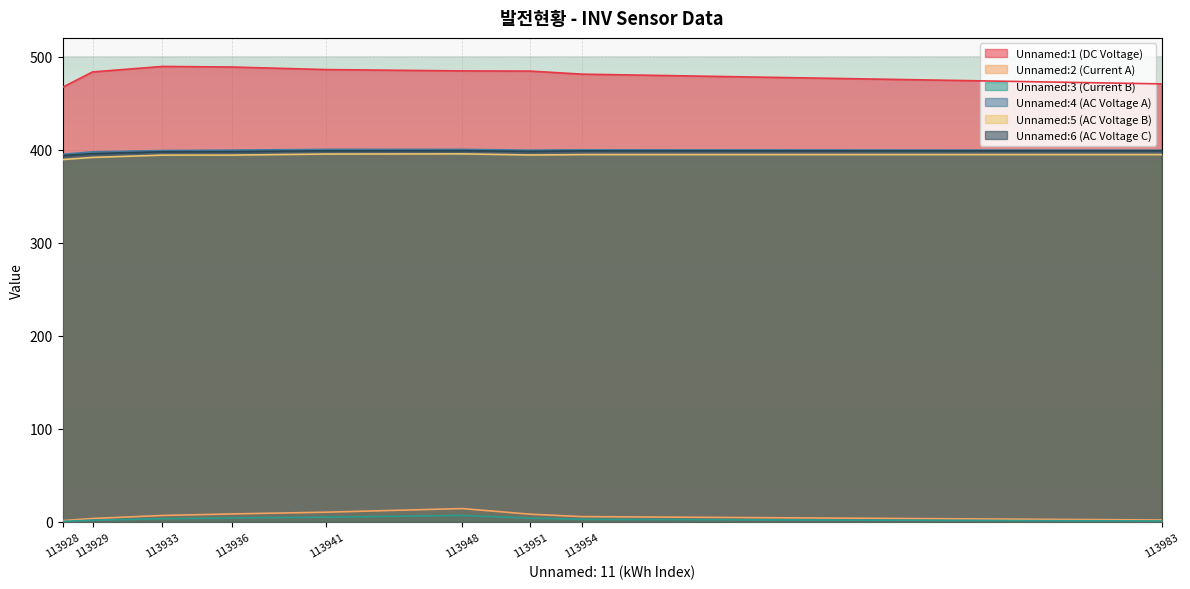

What is the value of the Unnamed:4 (AC Voltage A) point at the 9th from the left?

399.3